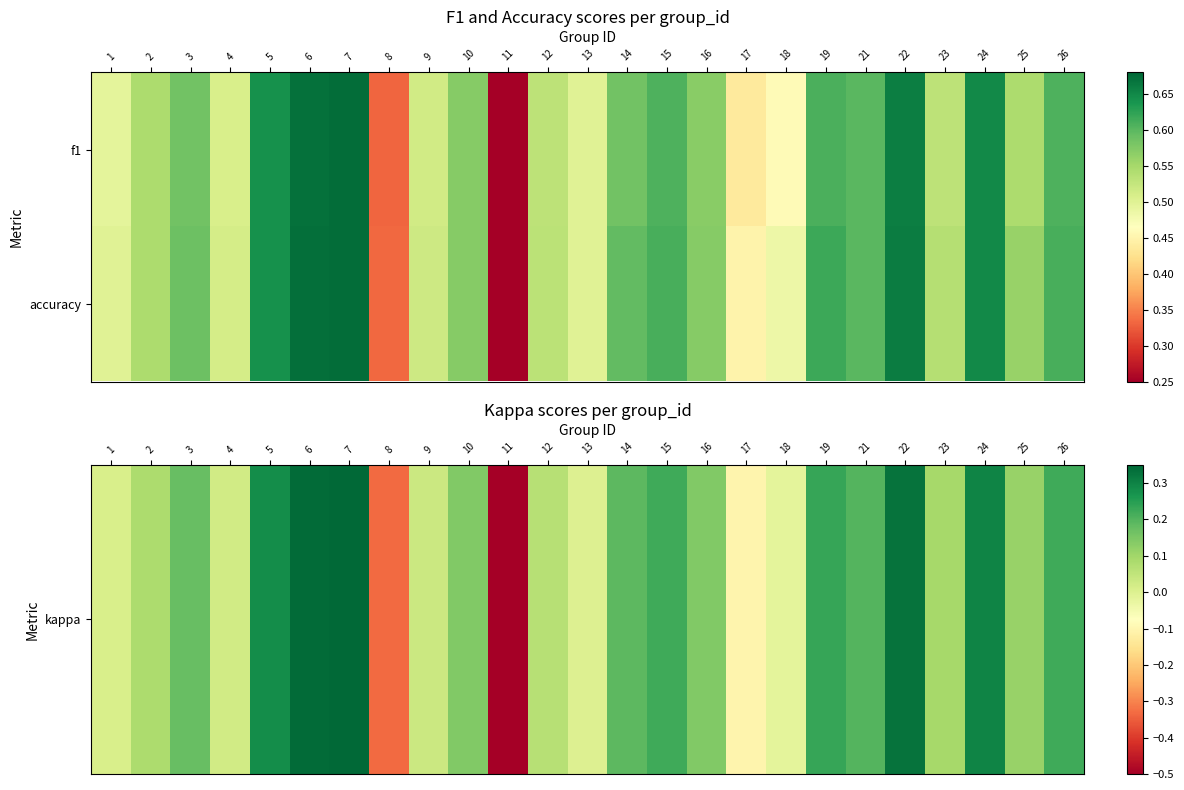

At which category is the sum across all series the highest?

7